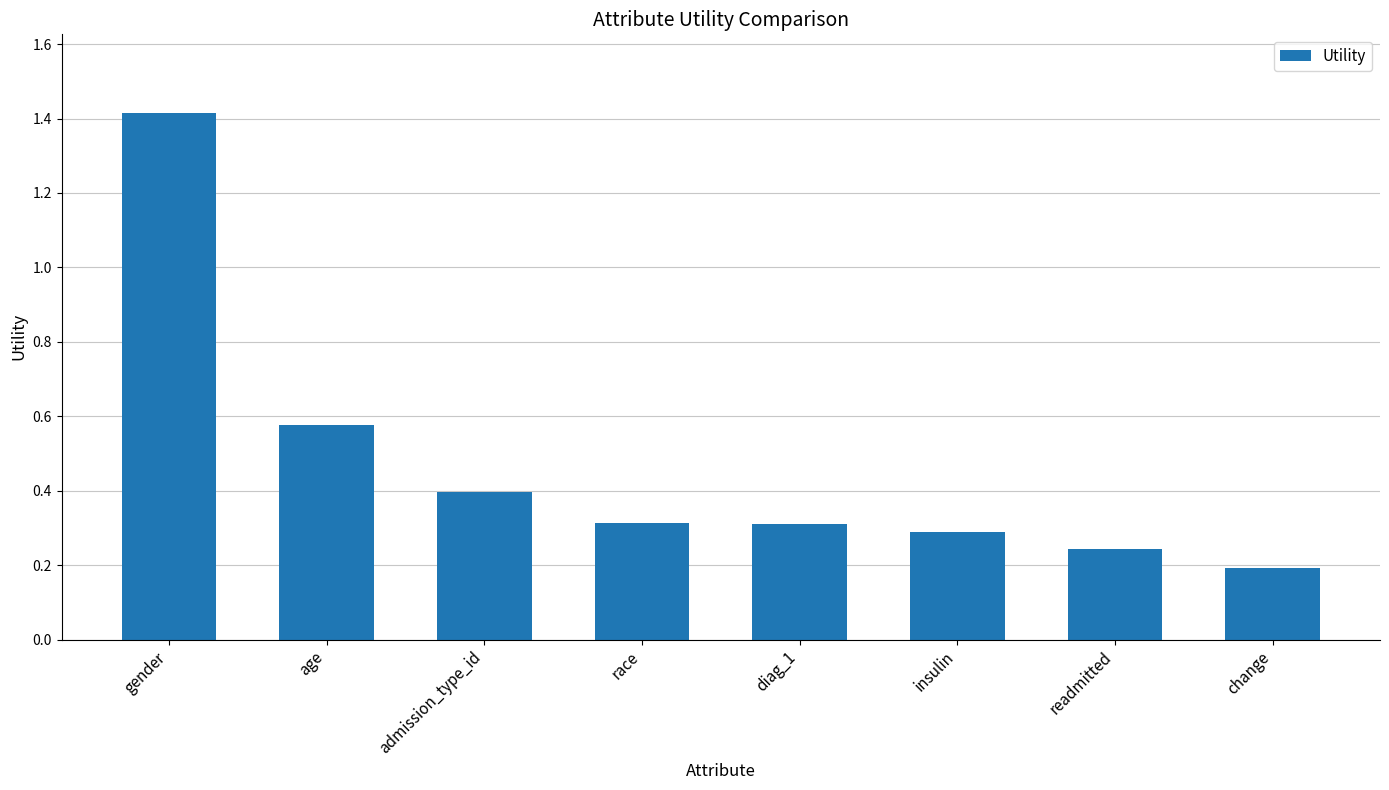

What is the label of the 4th bar from the right?

diag_1